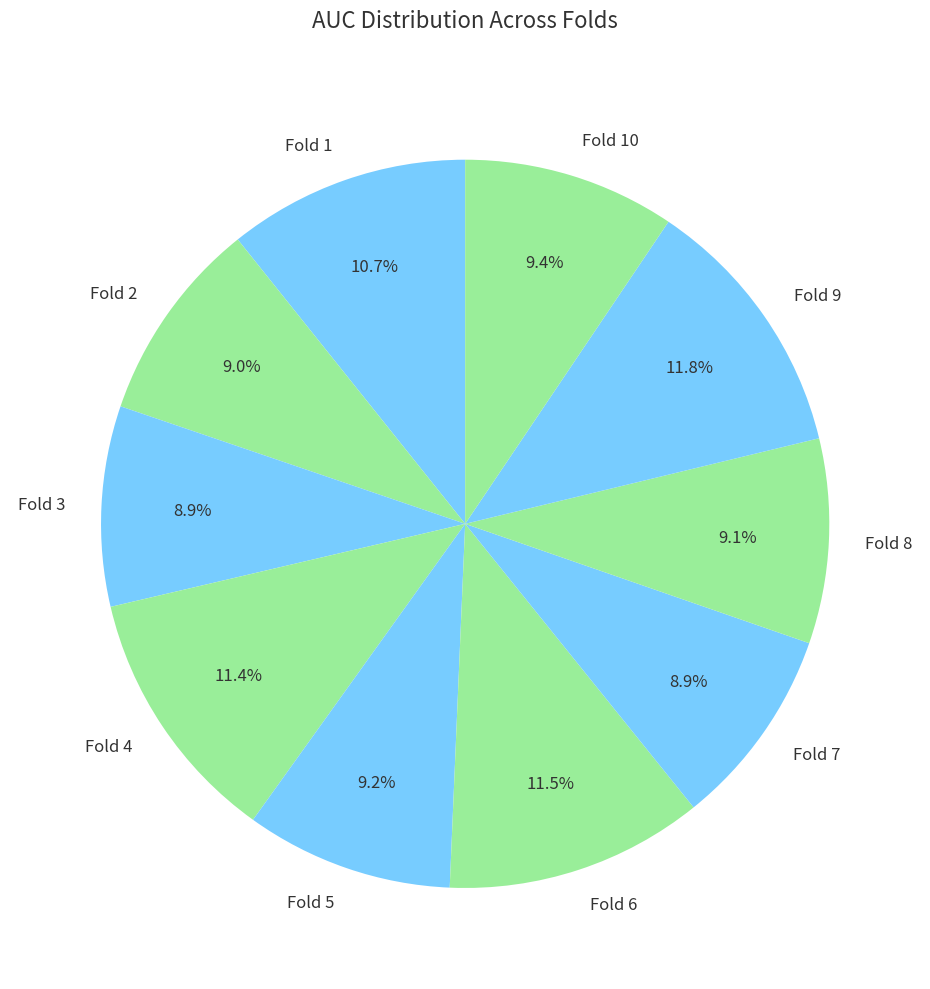

What percentage is the Fold 7 slice, to the nearest percent?

9%